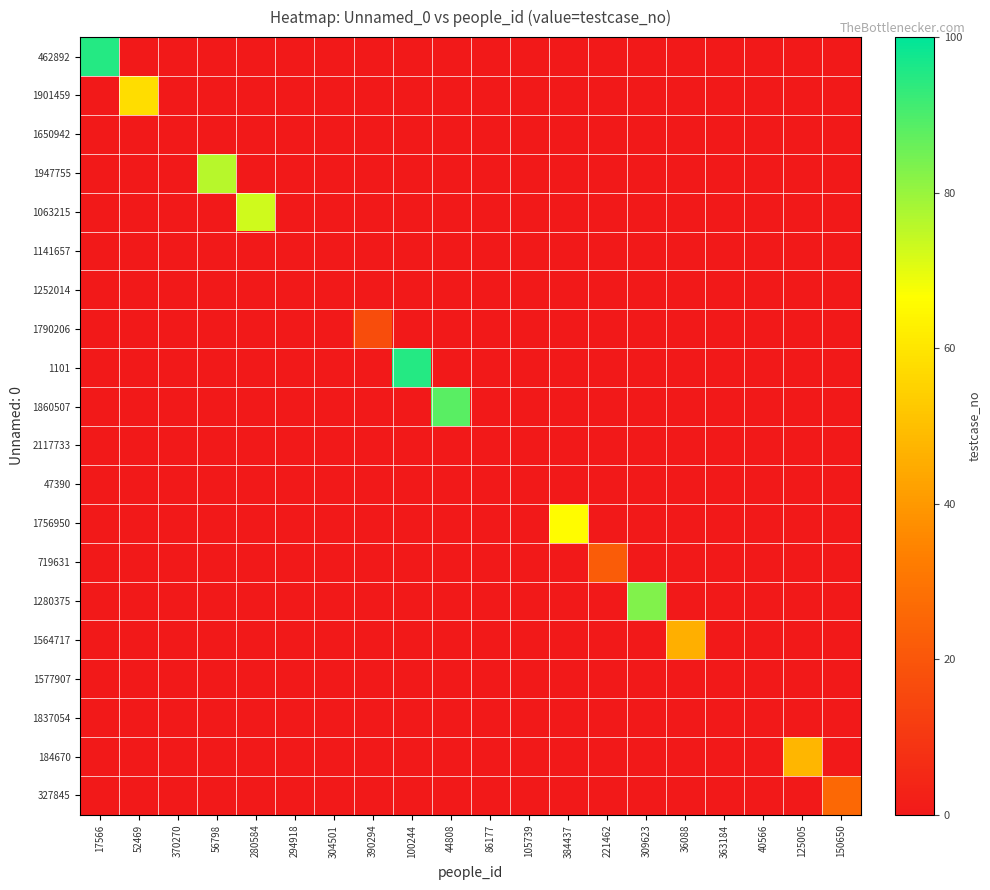

At how many categories does at least one series exceed 40?

10